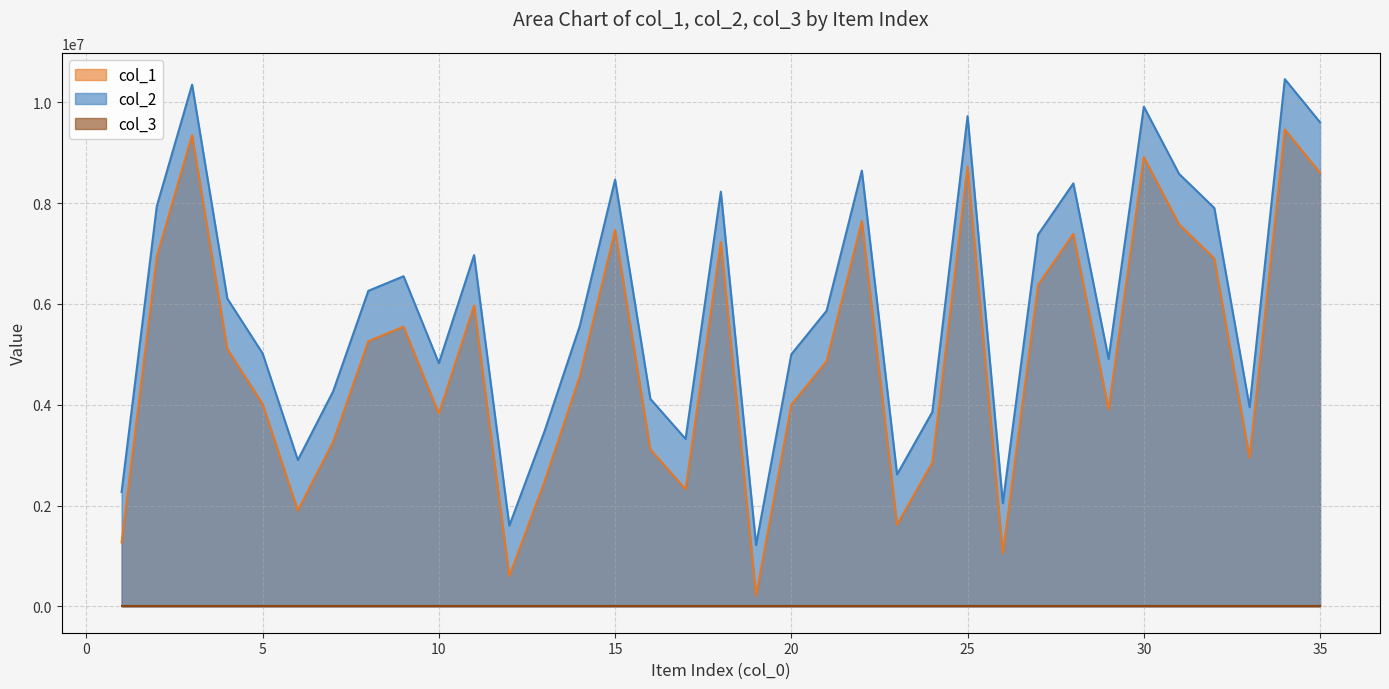

Which series has the largest total across all categories?

col_2